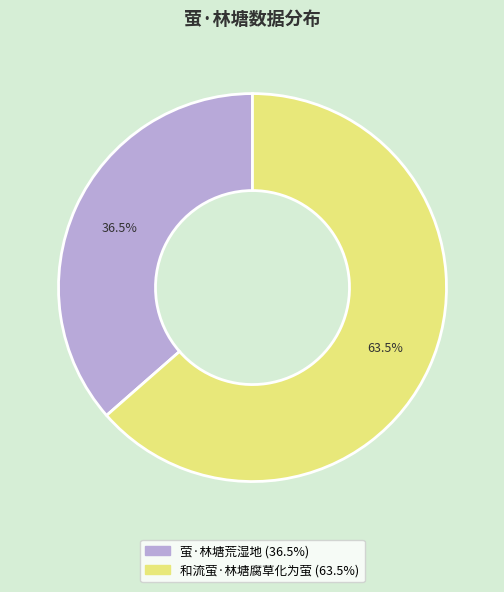

How many segments does this pie chart have?

2